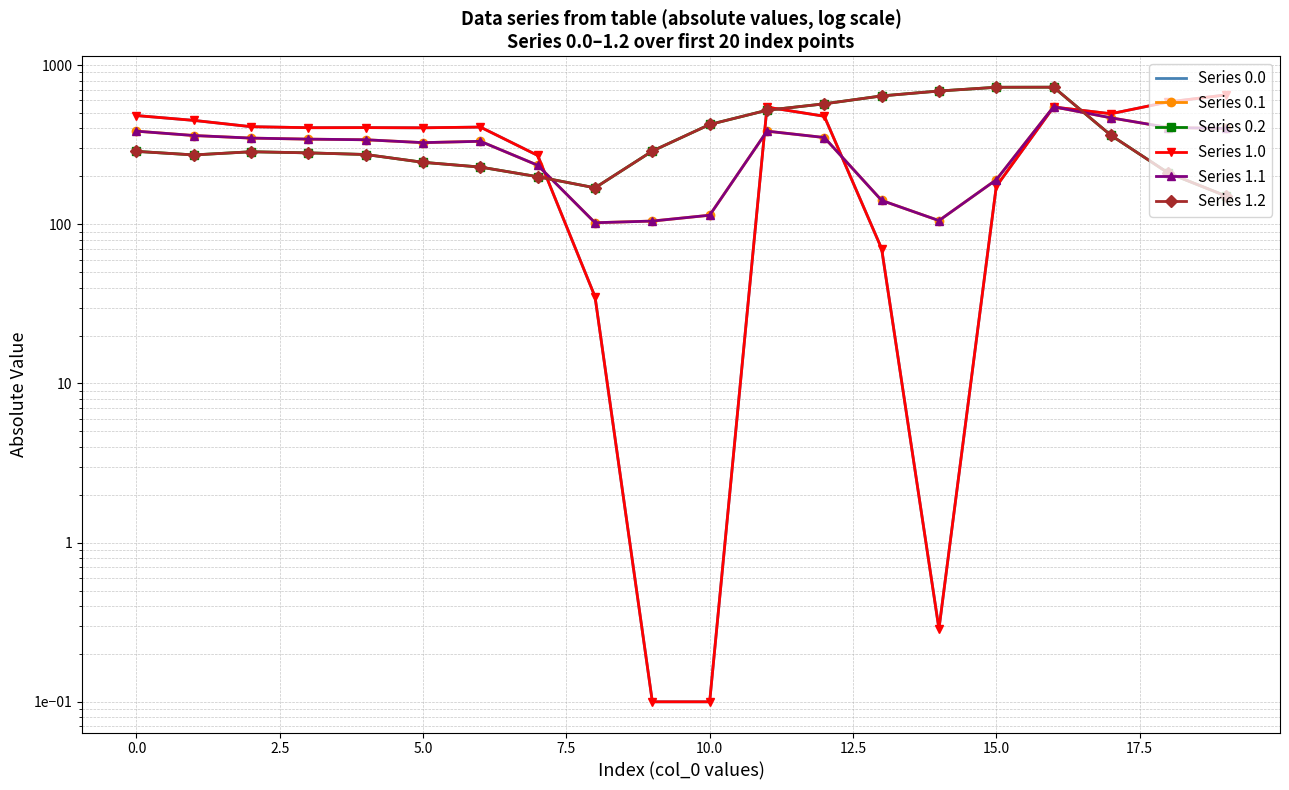

What is the sum of the Series 0.0 values at 2.5 and 15?

583.2